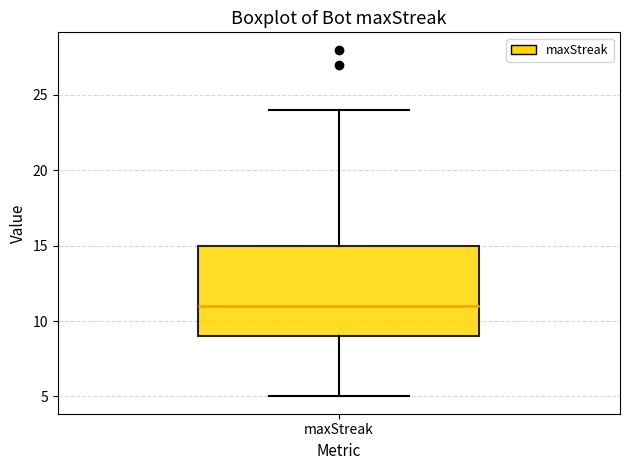

Read this box plot against the y-axis: the position of the median line, the range covered by the box, and the ends of both whiskers. The values are not printed on the chart, so give them approximately, as read against the axis.

median 11, box 9 to 15, whiskers 5 to 24